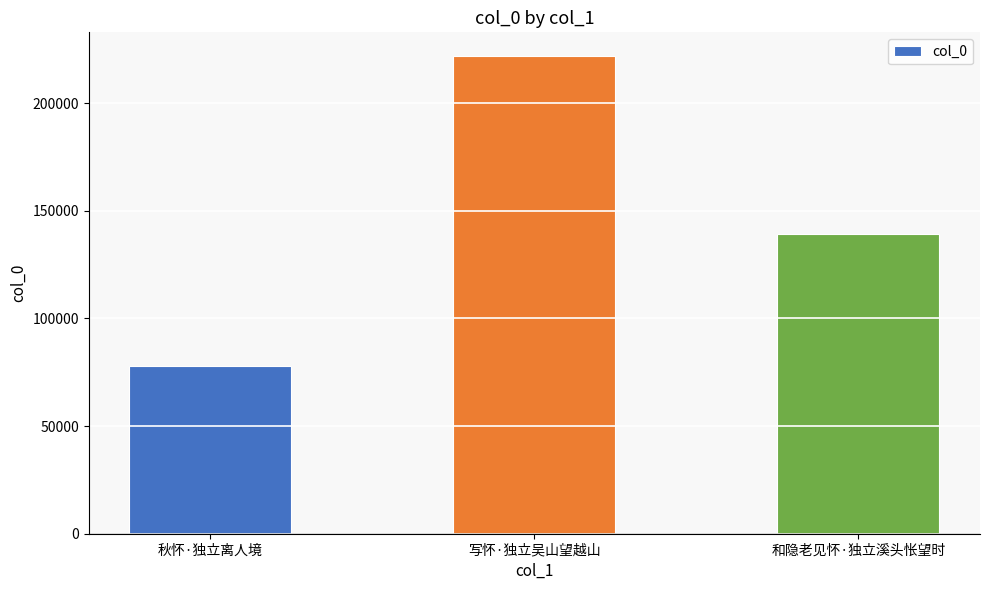

Is it true that the value at 写怀·独立吴山望越山 is 291020?

False